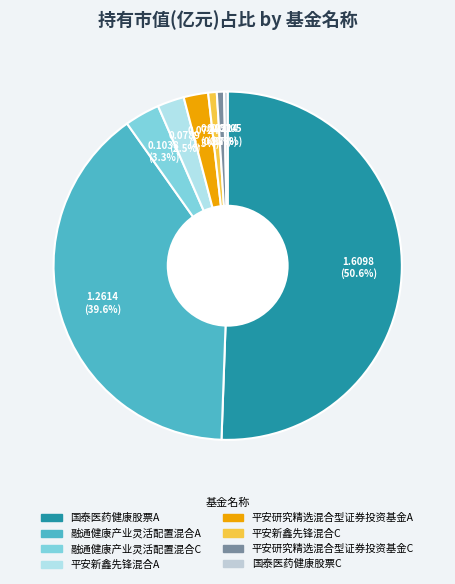

To the nearest percent, what is the average slice percentage?

13%